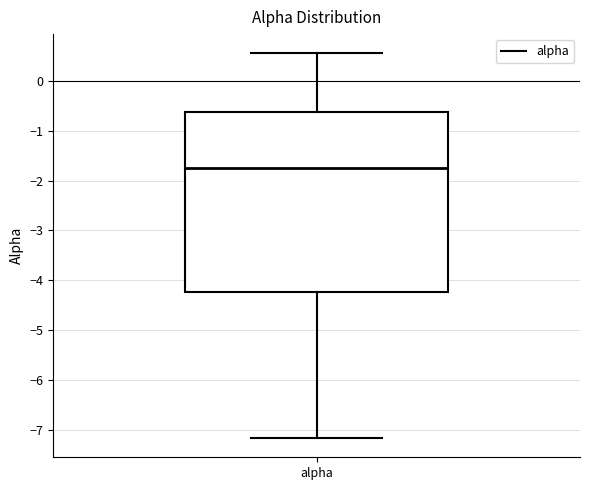

Read this box plot against the y-axis: the position of the median line, the range covered by the box, and the ends of both whiskers. The values are not printed on the chart, so give them approximately, as read against the axis.

median -1.8, box -4.2 to -0.6, whiskers -7.2 to 0.6